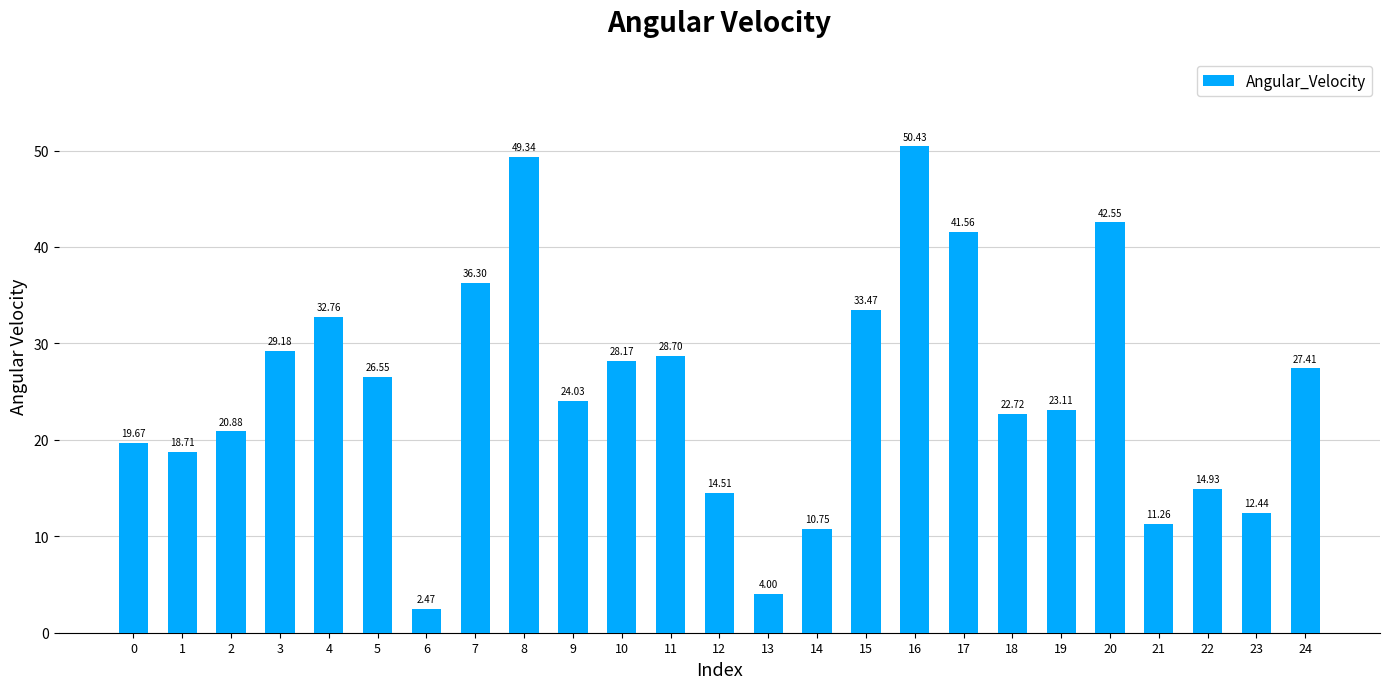

List the labels in order of value, smallest first.

6, 13, 14, 21, 23, 12, 22, 1, 0, 2, 18, 19, 9, 5, 24, 10, 11, 3, 4, 15, 7, 17, 20, 8, 16